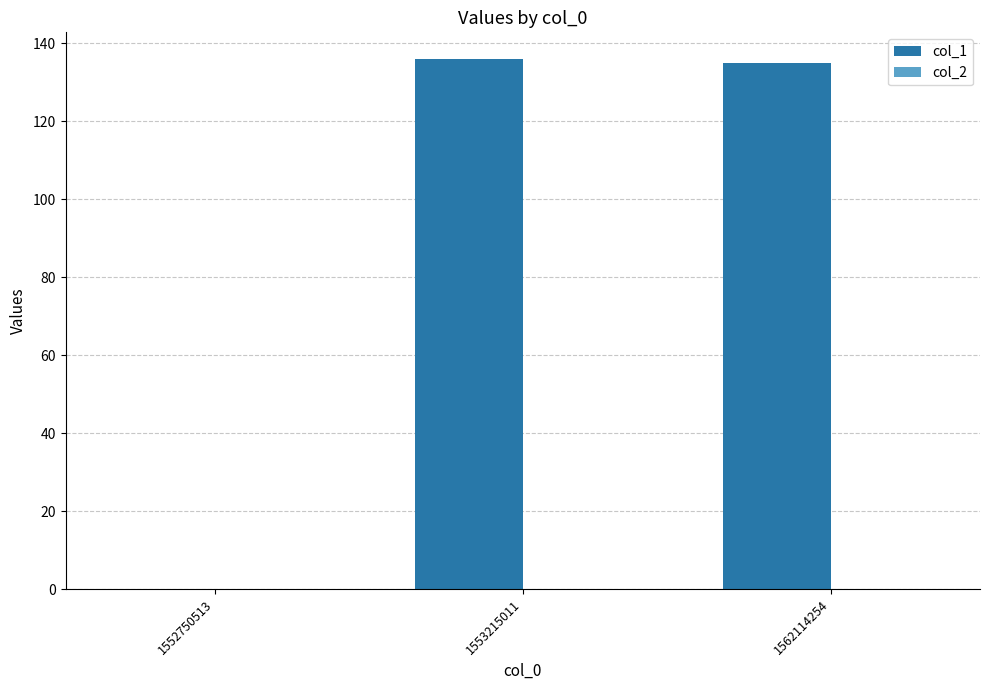

What is the change in value from 1552750513 to 1553215011?

+136